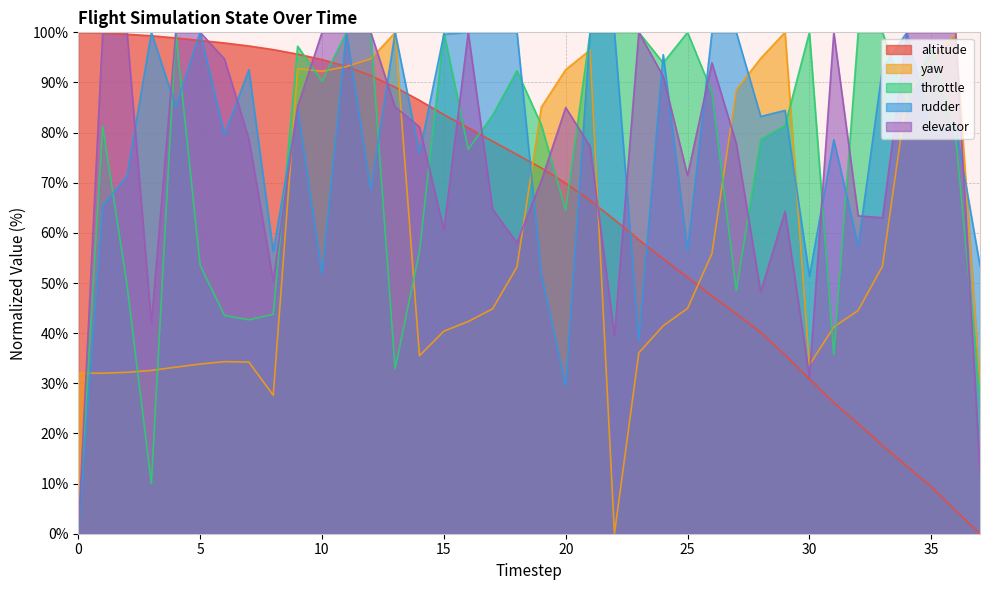

What is the maximum value shown in the chart?

100.0